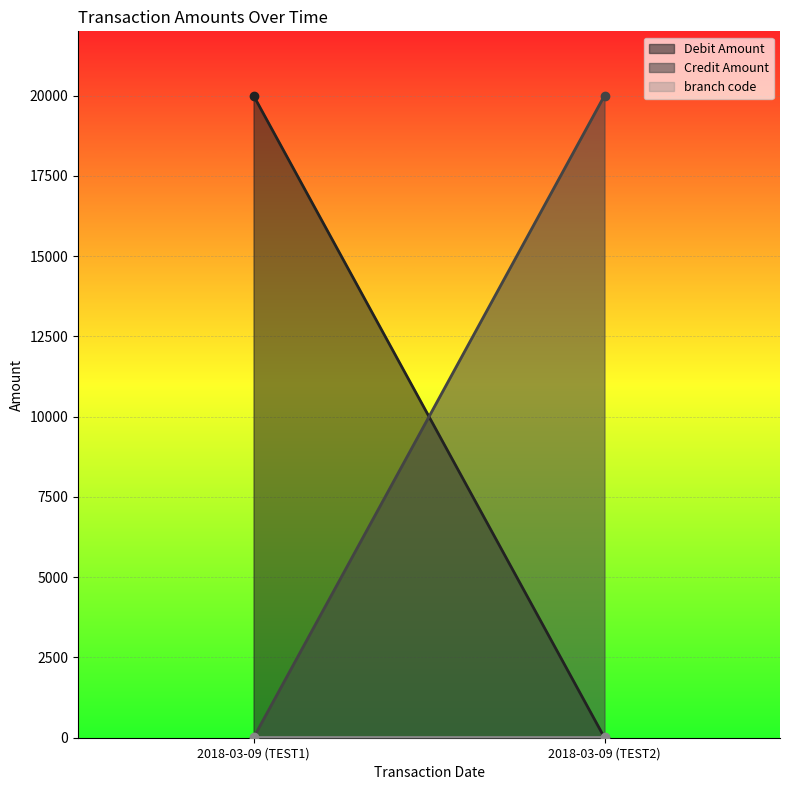

Is it true that Credit Amount equals 9782 at 2018-03-09 (TEST2)?

False